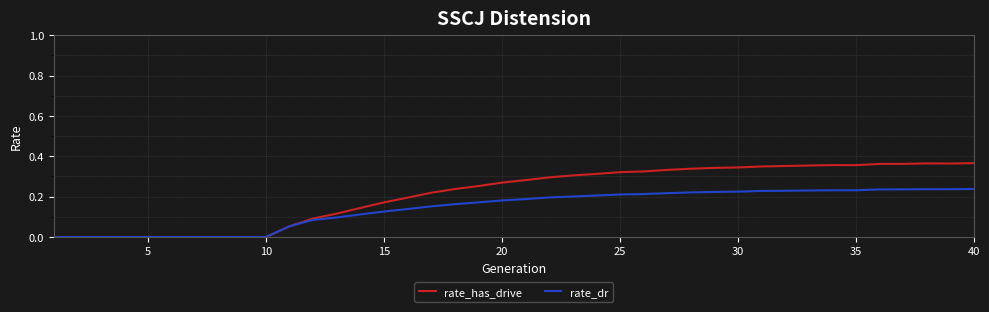

Rank the series by their maximum value, from lowest to highest.

rate_dr, rate_has_drive